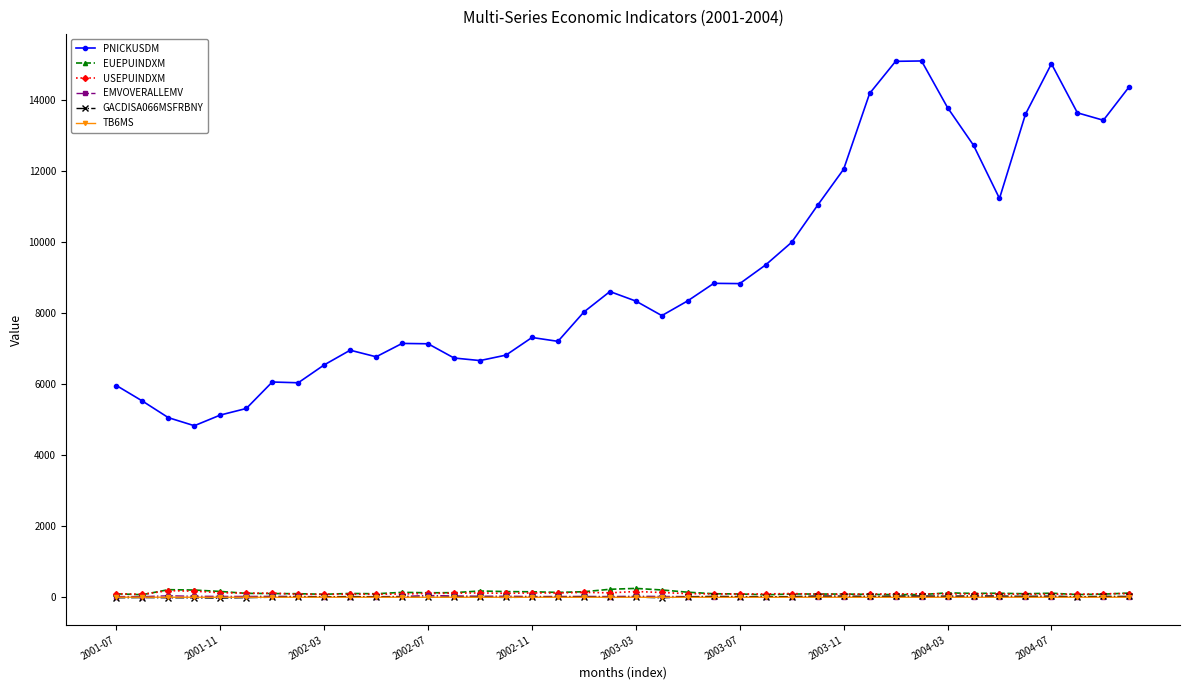

Which series has the largest range (max minus min)?

PNICKUSDM